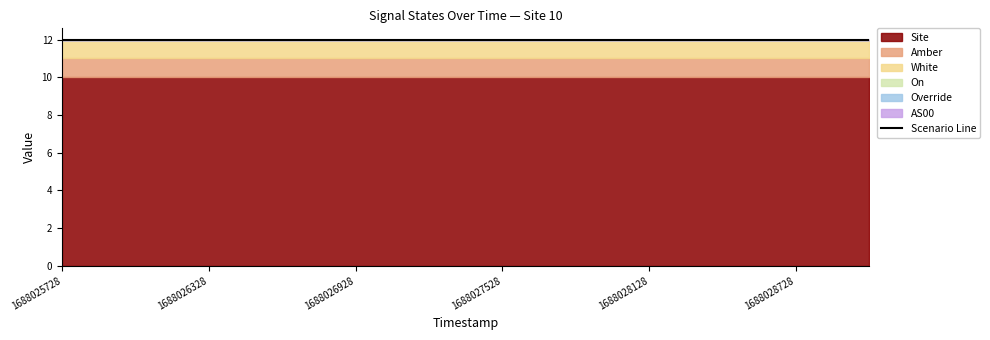

Is the value of On at 1688025728 greater than the value of AS00 at 1688027828?

No